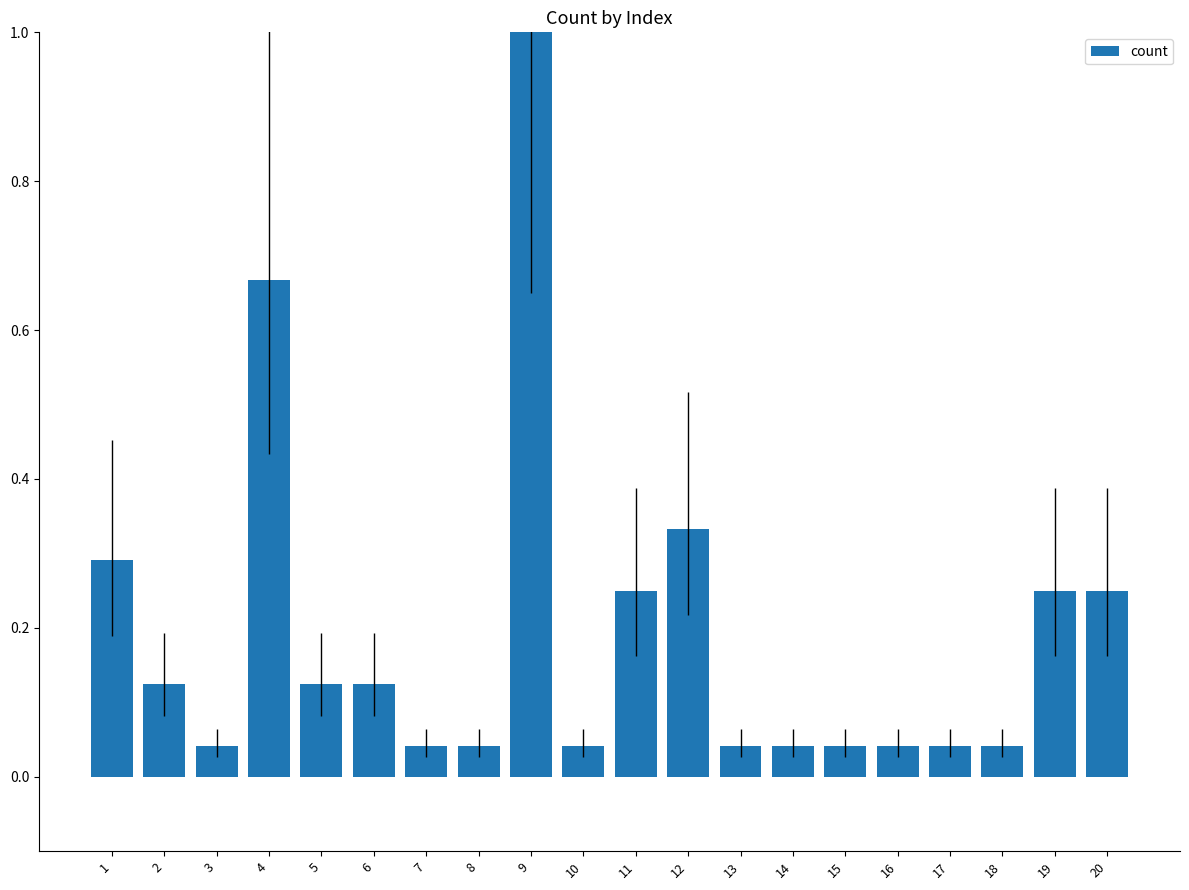

Which has a higher value, 19 or 6?

19